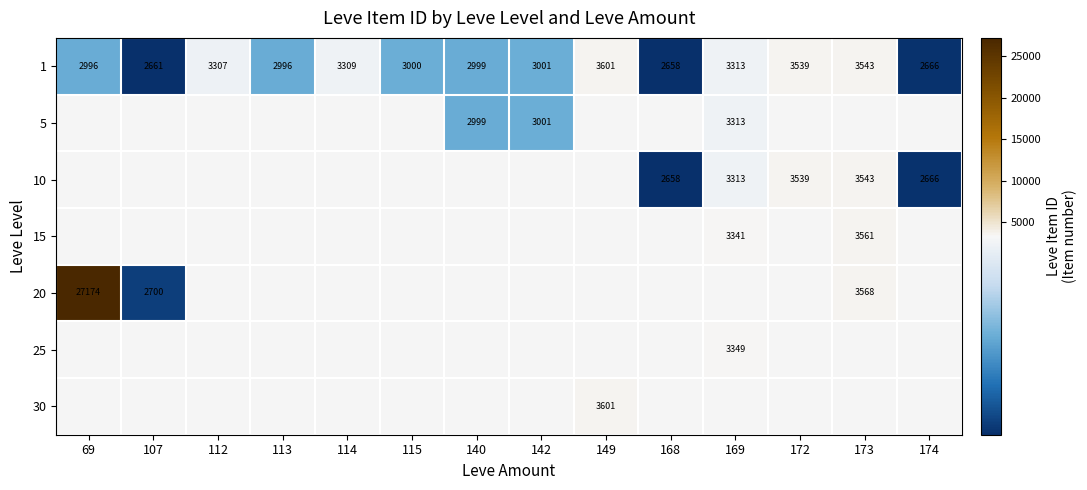

How many categories are shown in the chart?

14